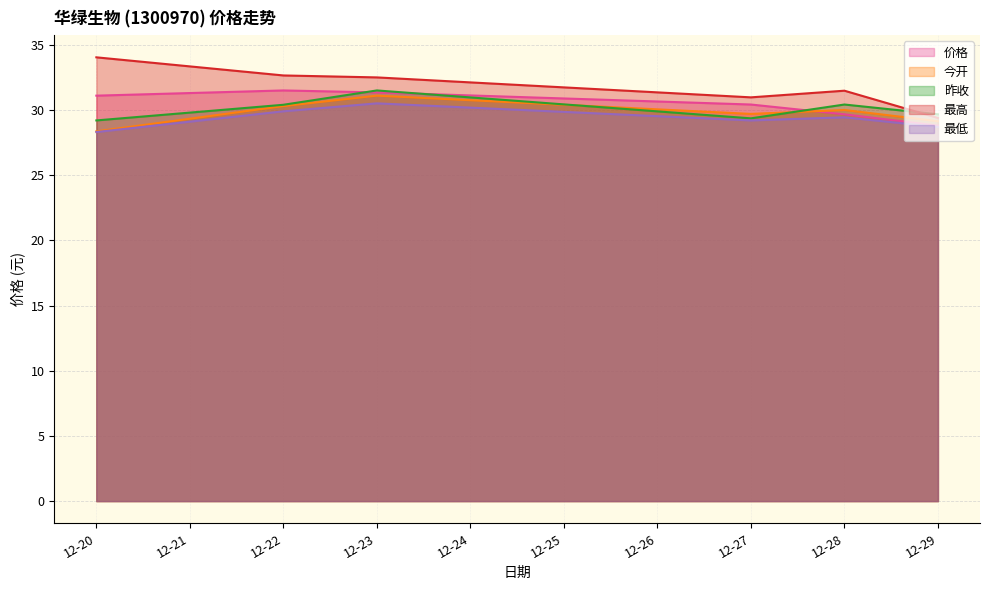

In 今开, how many points are lower than both neighbors (excluding endpoints)?

1